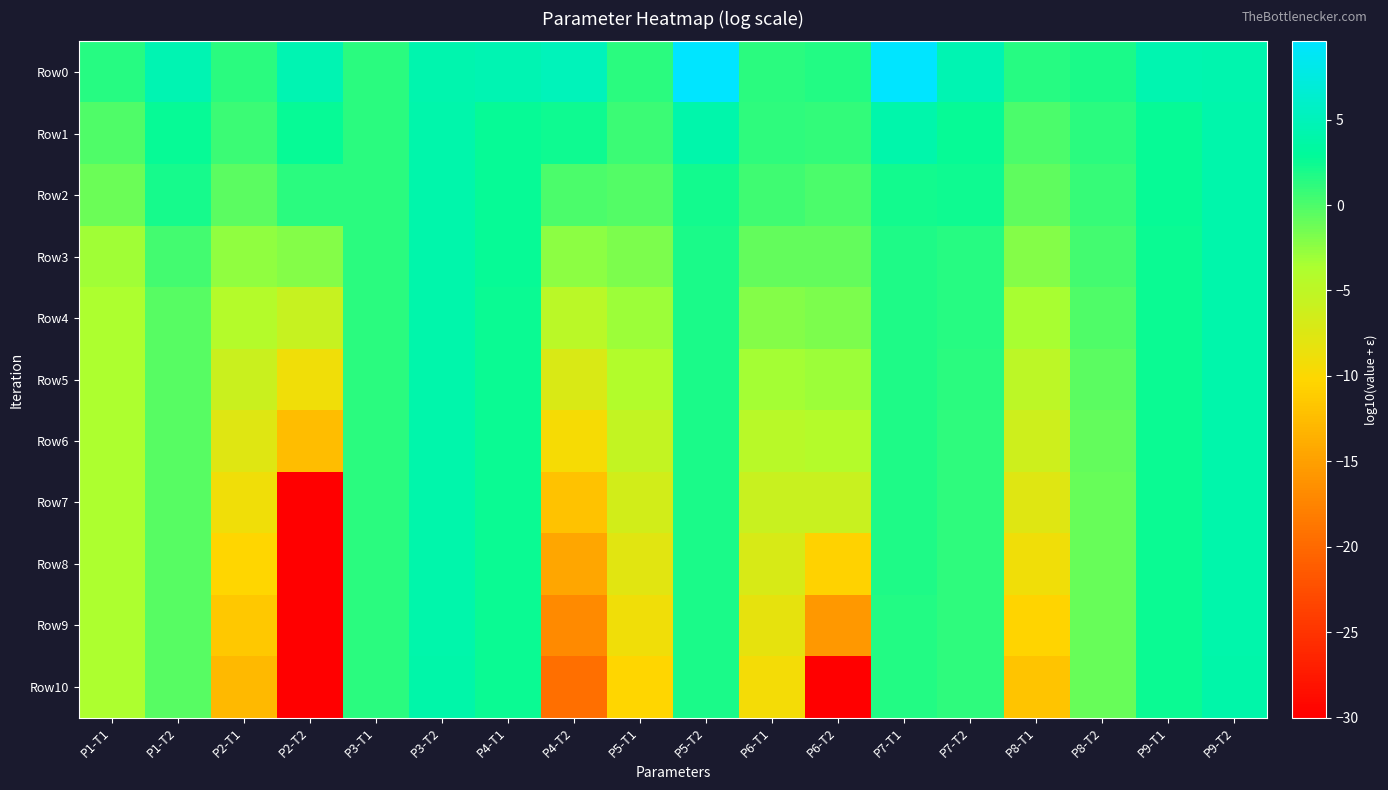

What is the spread (max minus min) of values at P8-T1?

13.3